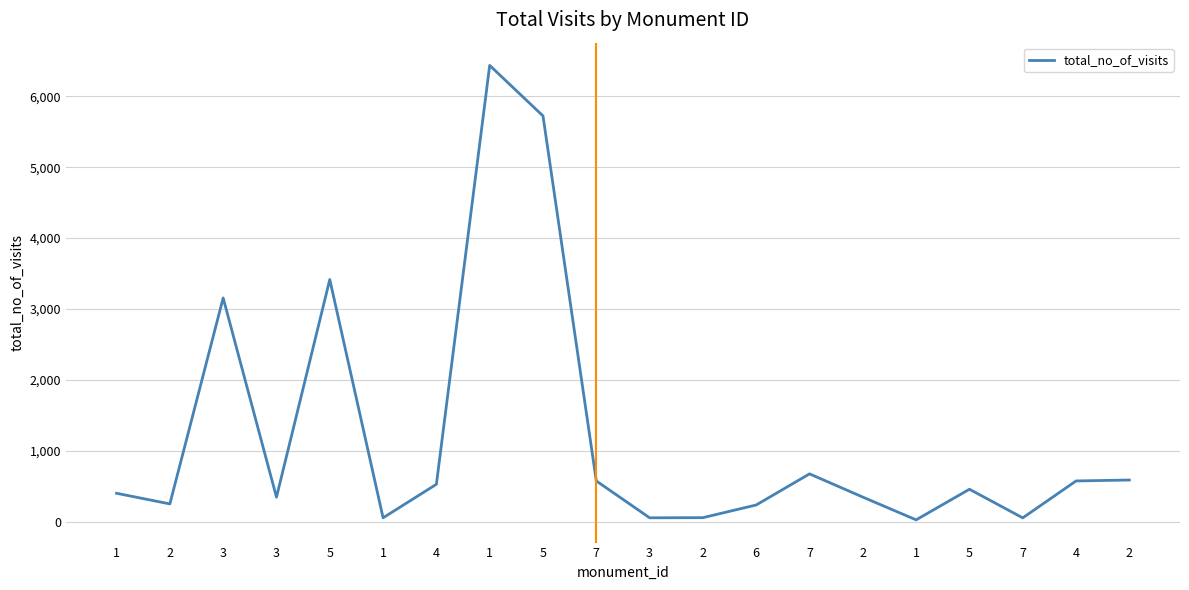

What is the greatest value displayed?

6437